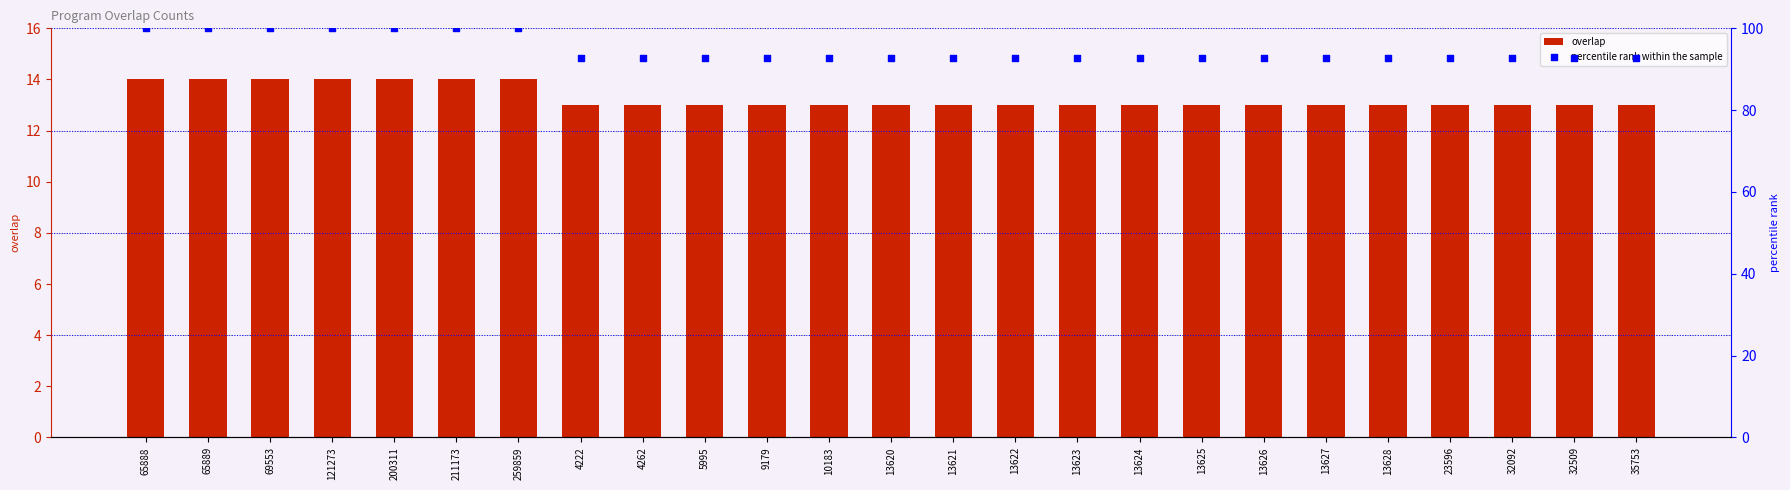

At how many categories does at least one series exceed 53?

25